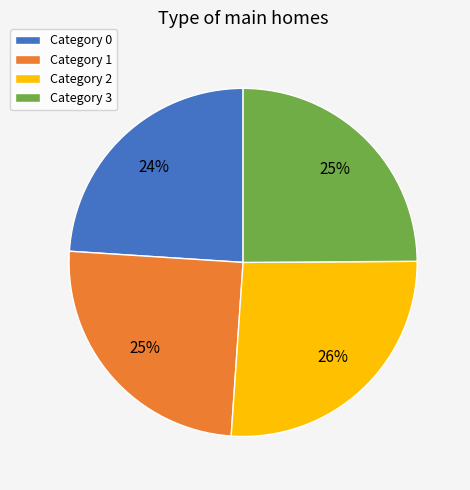

To the nearest percent, what is the average slice percentage?

25%